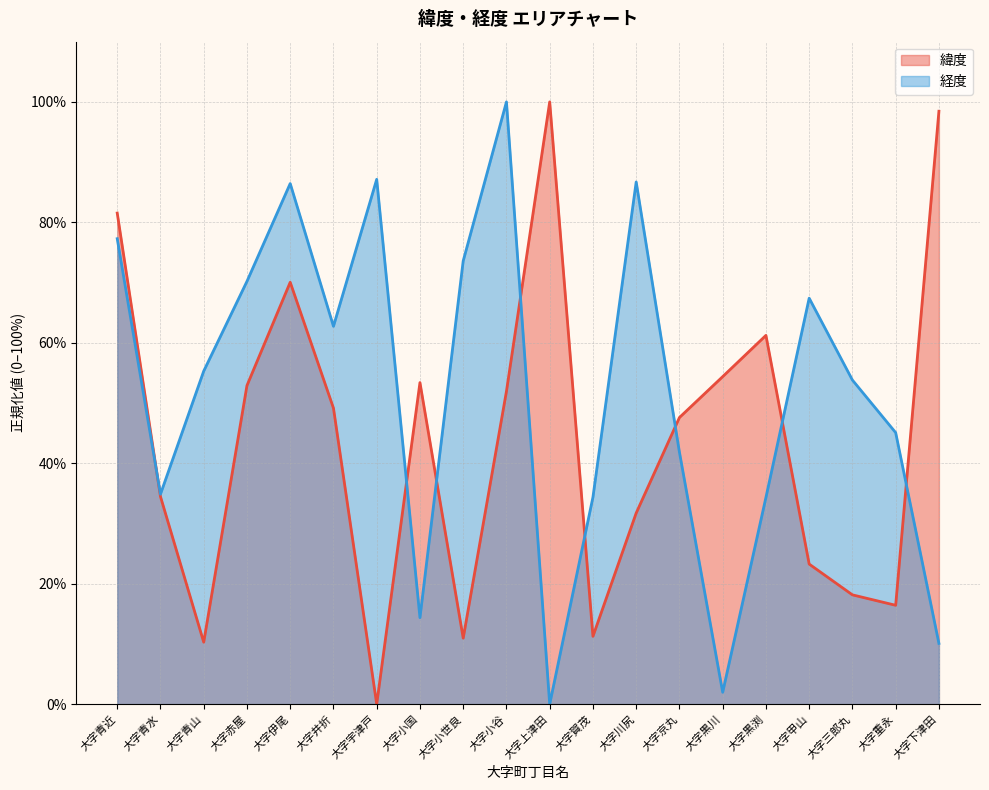

The 経度 series shows 70.2 at 大字赤屋. True or false?

True